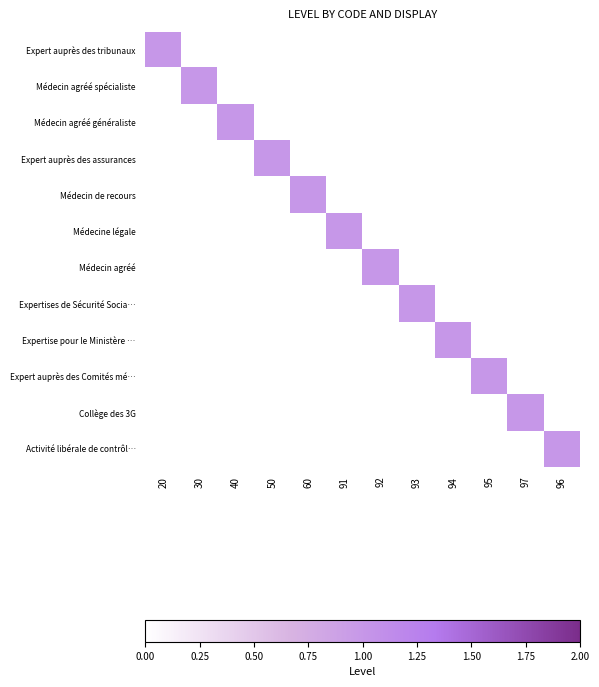

Between 92 and 20, which is larger?

20